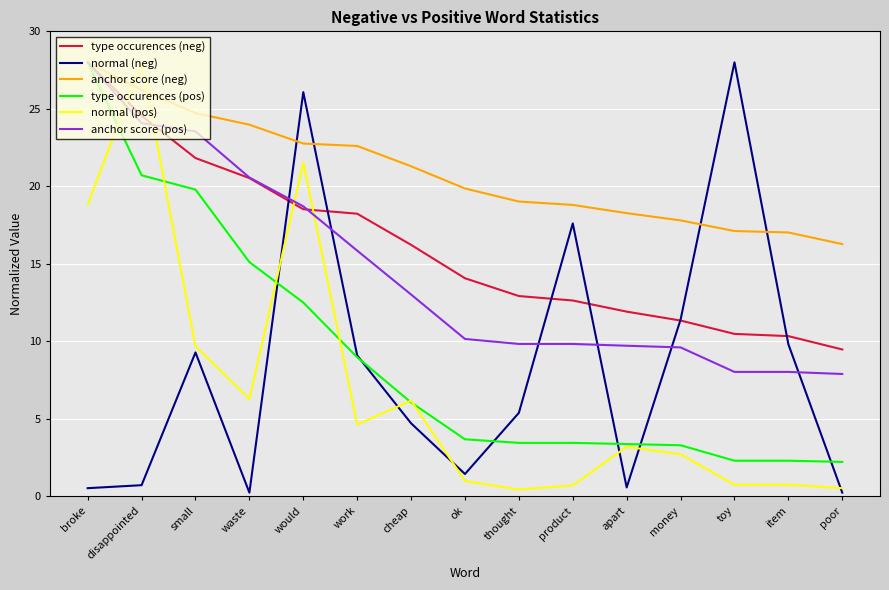

True or false: normal (pos) and anchor score (pos) intersect in this chart.

True